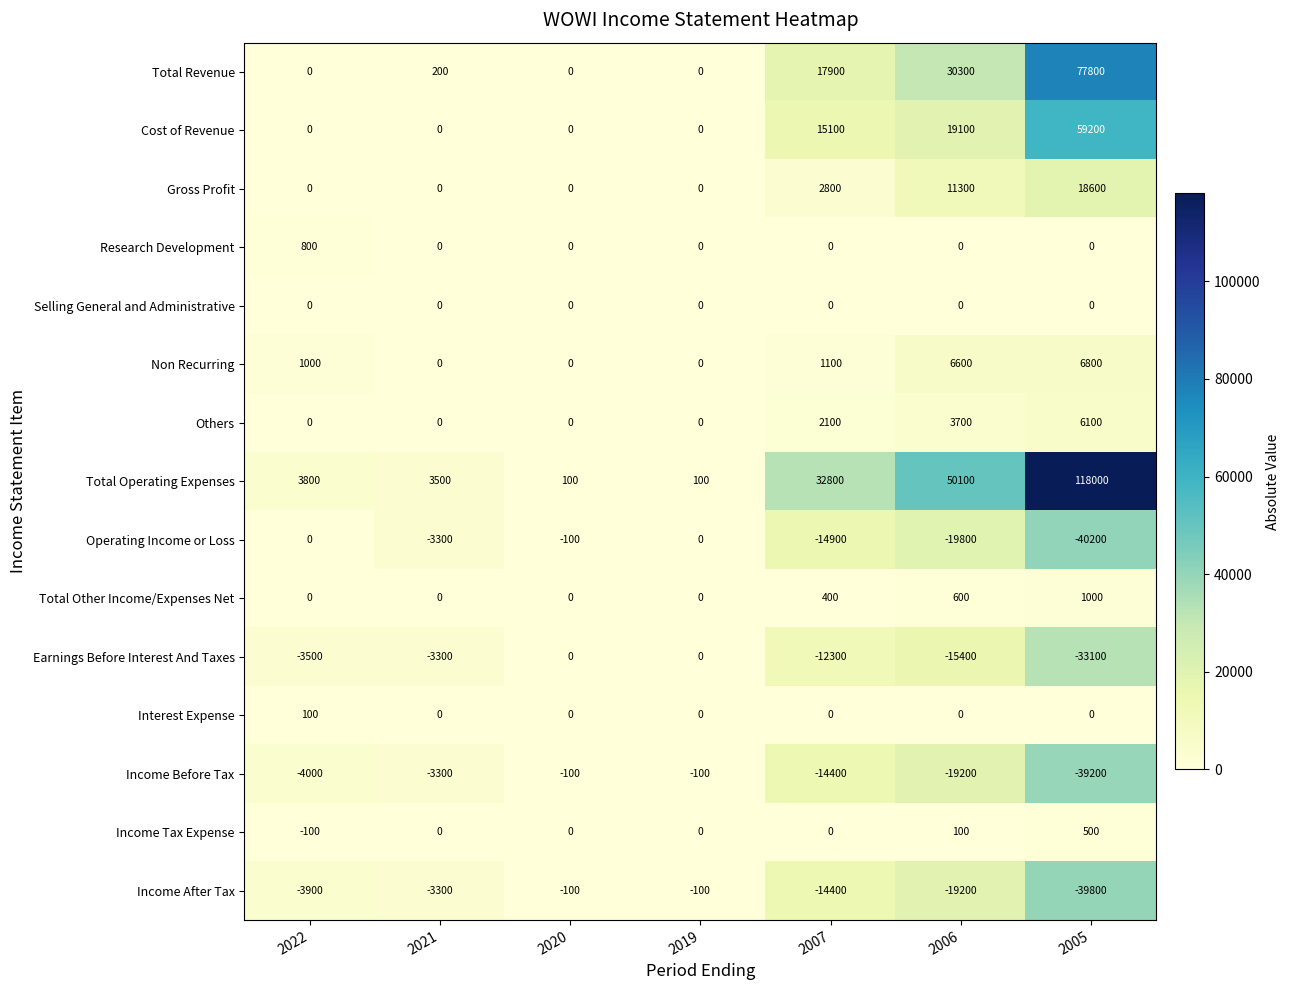

What is the difference between the maximum and minimum values in the Total Other Income/Expenses Net series?

1000